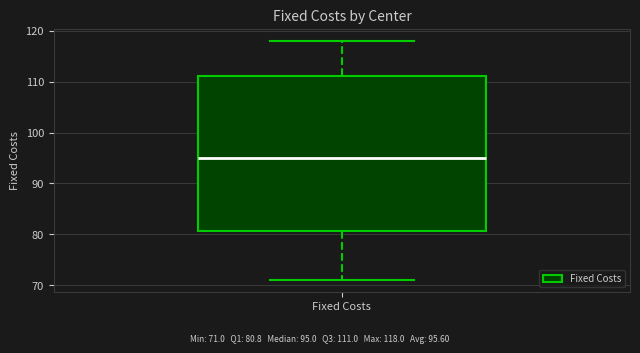

Where does the median line of the box for Fixed Costs sit on the y-axis? The values are not printed on the chart, so give them approximately, as read against the axis.

95